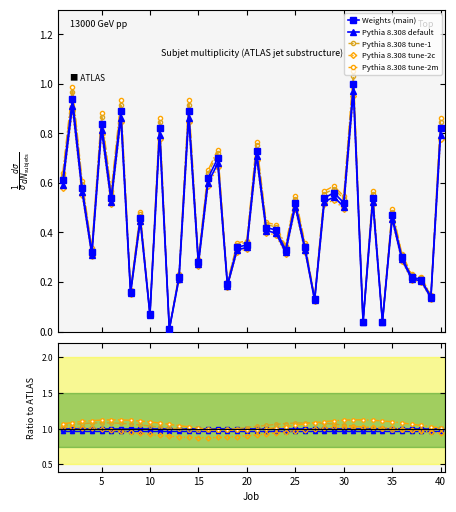

Rank the categories by value from lowest to highest.

12, 32, 34, 10, 27, 39, 8, 18, 38, 13, 37, 15, 36, 4, 24, 19, 26, 20, 23, 22, 9, 35, 25, 30, 6, 28, 33, 29, 3, 1, 16, 17, 21, 11, 40, 5, 7, 14, 2, 31